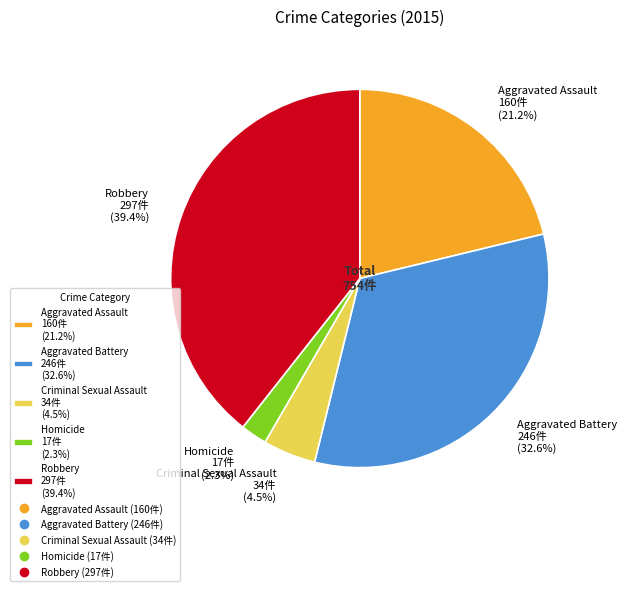

Does Robbery 297件 (39.4%) account for over 50% of the chart?

No